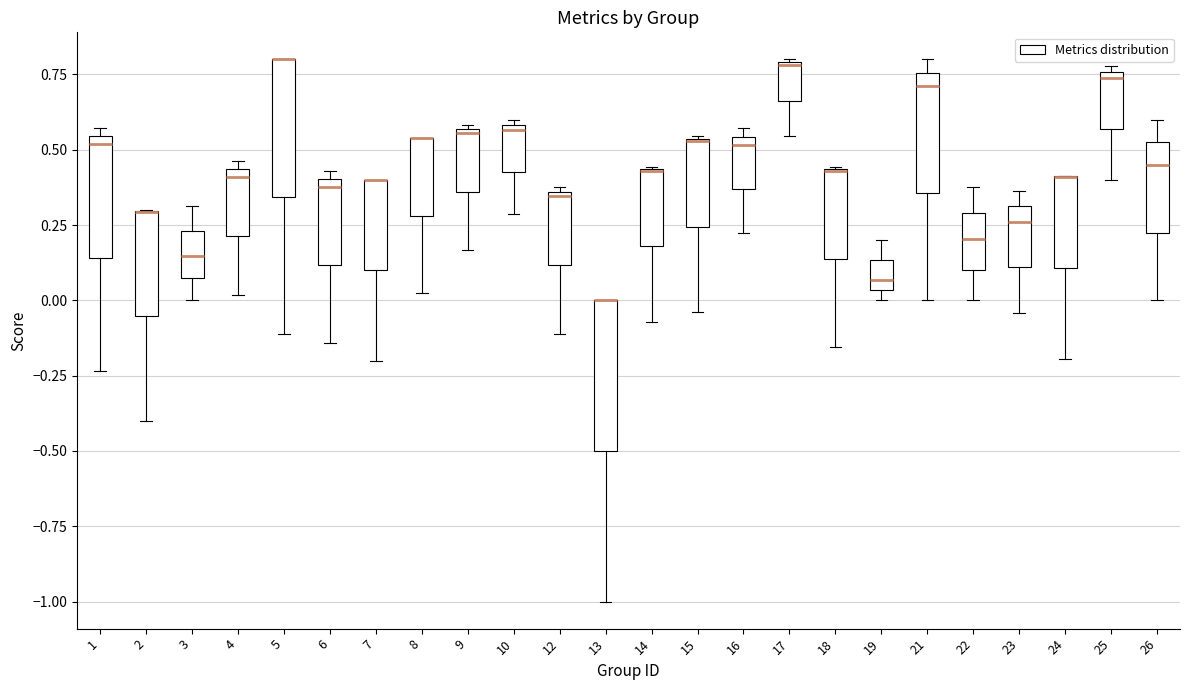

Reading left to right, transcribe this box plot: for each box, give where its median line is, the range the box spans, and where its two whiskers end, as read against the y-axis. The values are not printed on the chart, so give them approximately, as read against the axis.

1: median 0.50, box 0.15 to 0.55, whiskers -0.25 to 0.55 (just above the box's upper edge)
2: median 0.30 (drawn on the box's upper edge), box -0.05 to 0.30, whiskers -0.40 to 0.30
3: median 0.15, box 0.05 to 0.25, whiskers 0.00 to 0.30
4: median 0.40, box 0.20 to 0.45, whiskers 0.00 to 0.45 (just above the box's upper edge)
5: median 0.80 (drawn on the box's upper edge), box 0.35 to 0.80, whiskers -0.10 to 0.80
6: median 0.40 (just below the box's upper edge), box 0.10 to 0.40, whiskers -0.15 to 0.45
7: median 0.40 (drawn on the box's upper edge), box 0.10 to 0.40, whiskers -0.20 to 0.40
8: median 0.55 (drawn on the box's upper edge), box 0.30 to 0.55, whiskers 0.05 to 0.55
9: median 0.55, box 0.35 to 0.55, whiskers 0.15 to 0.60
10: median 0.55, box 0.45 to 0.60, whiskers 0.30 to 0.60 (just above the box's upper edge)
12: median 0.35, box 0.10 to 0.35, whiskers -0.10 to 0.40
13: median 0.00 (drawn on the box's upper edge), box -0.50 to 0.00, whiskers -1.00 to 0.00
14: median 0.45 (drawn on the box's upper edge), box 0.20 to 0.45, whiskers -0.05 to 0.45
15: median 0.55, box 0.25 to 0.55, whiskers -0.05 to 0.55
16: median 0.50, box 0.35 to 0.55, whiskers 0.20 to 0.55 (just above the box's upper edge)
17: median 0.80, box 0.65 to 0.80, whiskers 0.55 to 0.80
18: median 0.45 (drawn on the box's upper edge), box 0.15 to 0.45, whiskers -0.15 to 0.45
19: median 0.05 (just above the box's lower edge), box 0.05 to 0.15, whiskers 0.00 to 0.20
21: median 0.70, box 0.35 to 0.75, whiskers 0.00 to 0.80
22: median 0.20, box 0.10 to 0.30, whiskers 0.00 to 0.40
23: median 0.25, box 0.10 to 0.30, whiskers -0.05 to 0.35
24: median 0.40 (drawn on the box's upper edge), box 0.10 to 0.40, whiskers -0.20 to 0.40
25: median 0.75 (just below the box's upper edge), box 0.55 to 0.75, whiskers 0.40 to 0.80
26: median 0.45, box 0.25 to 0.55, whiskers 0.00 to 0.60